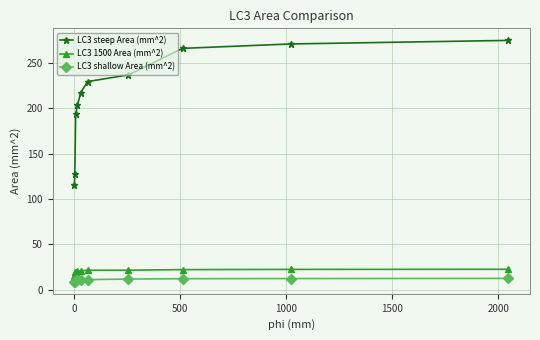

What is the value of the LC3 steep Area (mm^2) point at the 10th from the left?

275.1